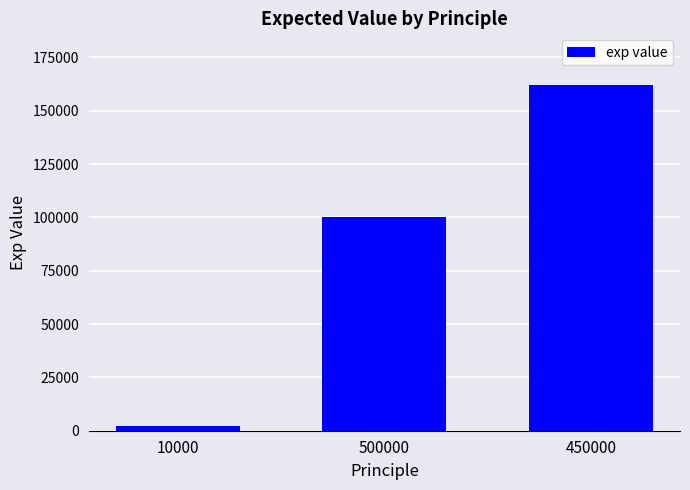

Where is the data nearest to the value 82000?

500000